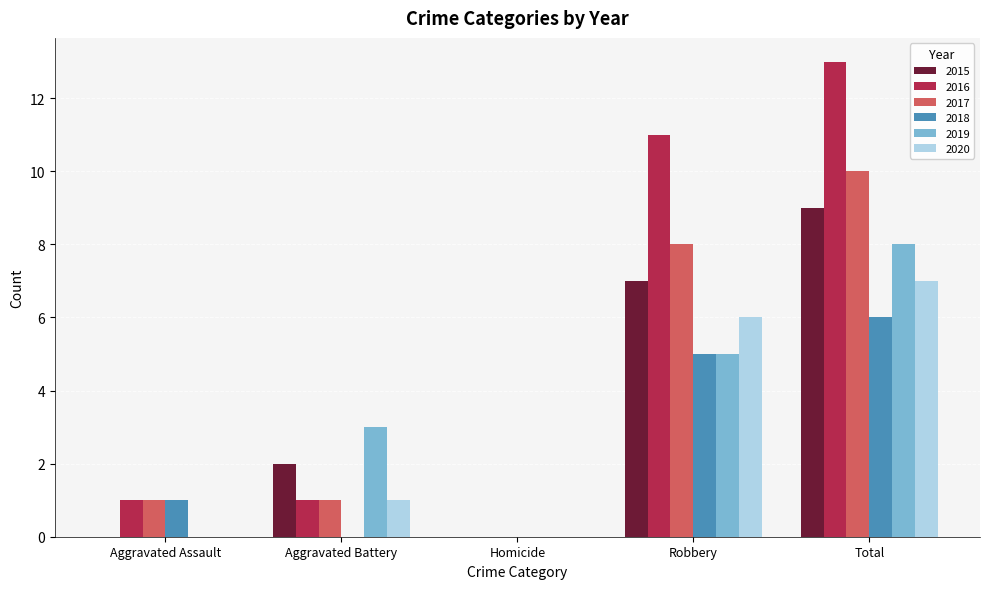

What is the sum of all 2018 values?

12